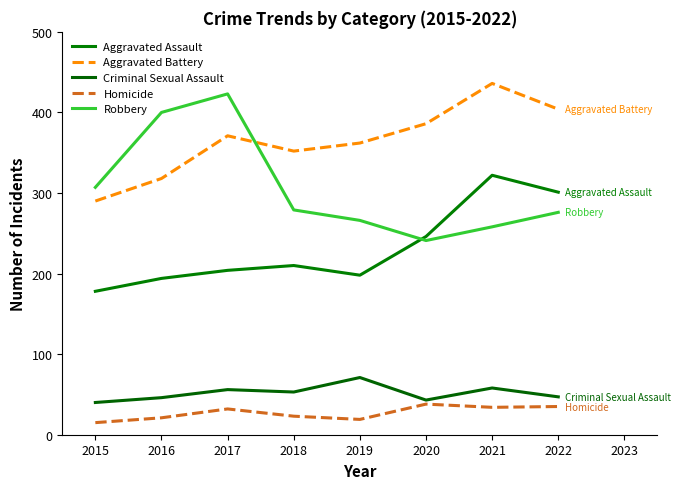

Which category has the highest value across all series?

2021